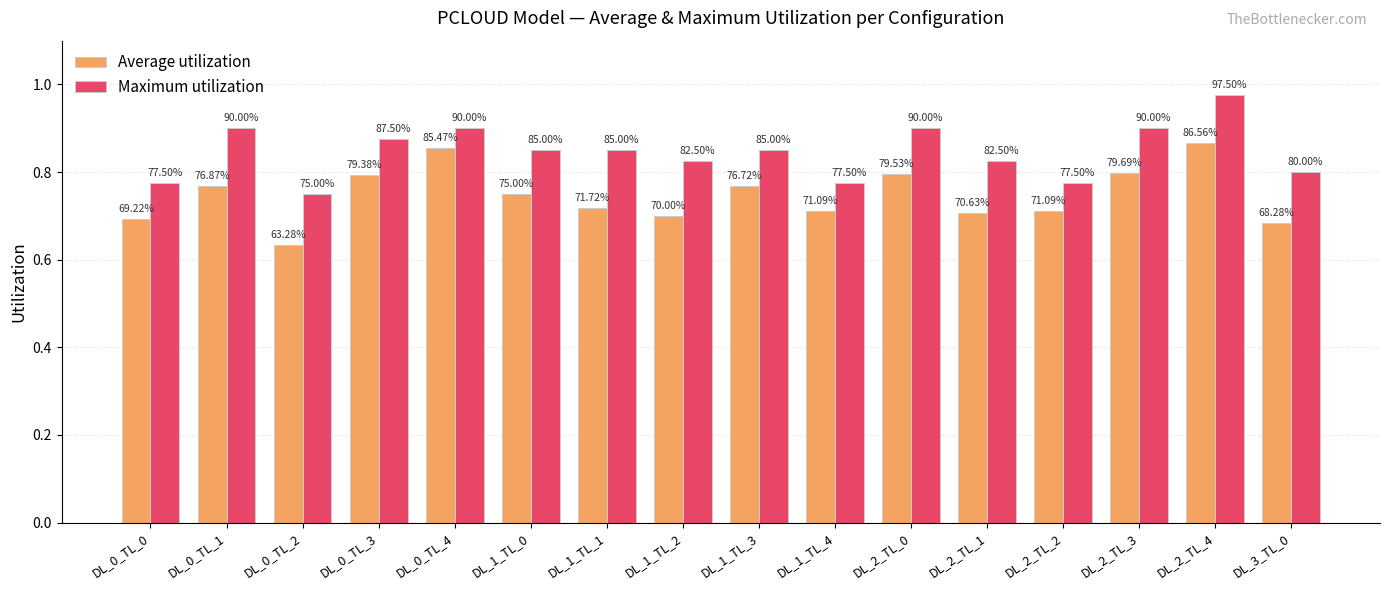

What are all the series names shown in the legend?

Average utilization, Maximum utilization